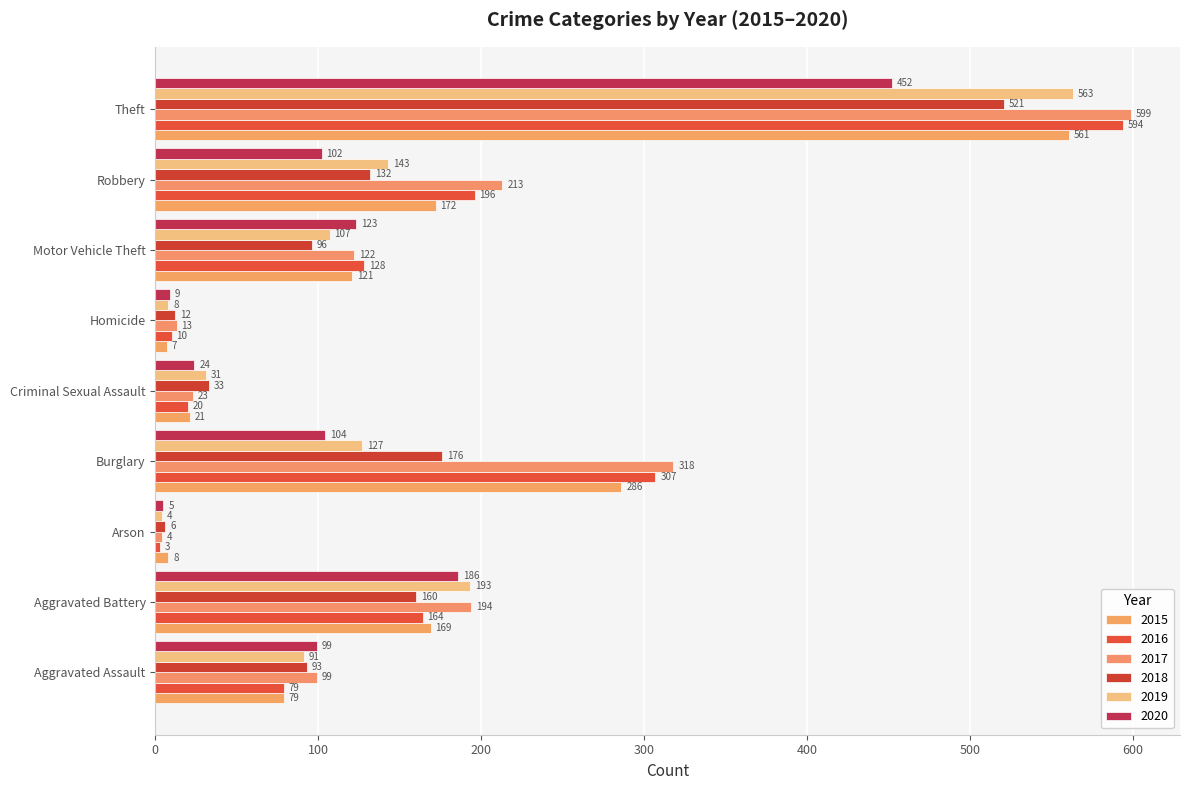

What is the difference between the 2020 values at Arson and Theft?

447